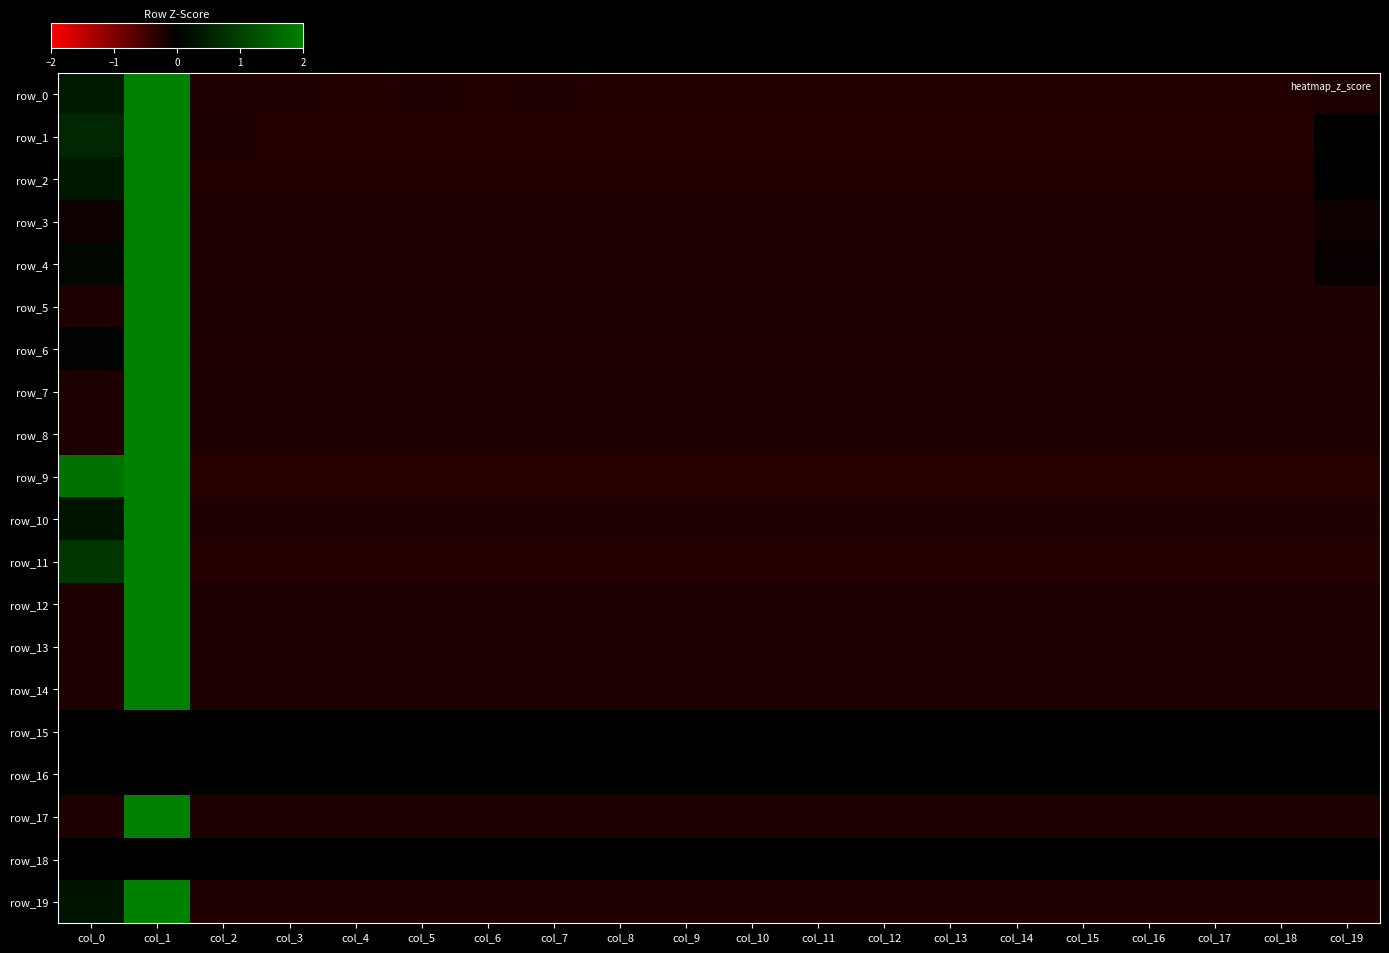

Is it true that row_5 equals -0.2 at col_4?

False